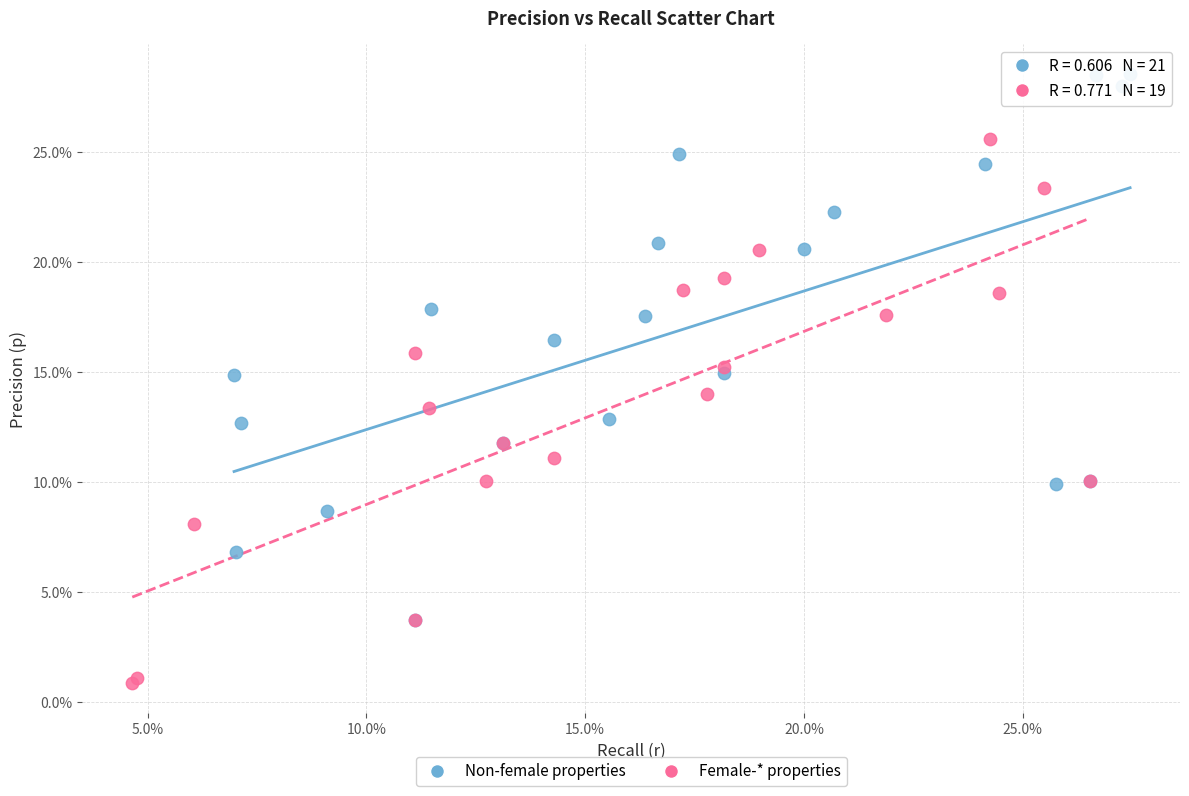

Which series reaches the maximum Y coordinate?

Non-female properties